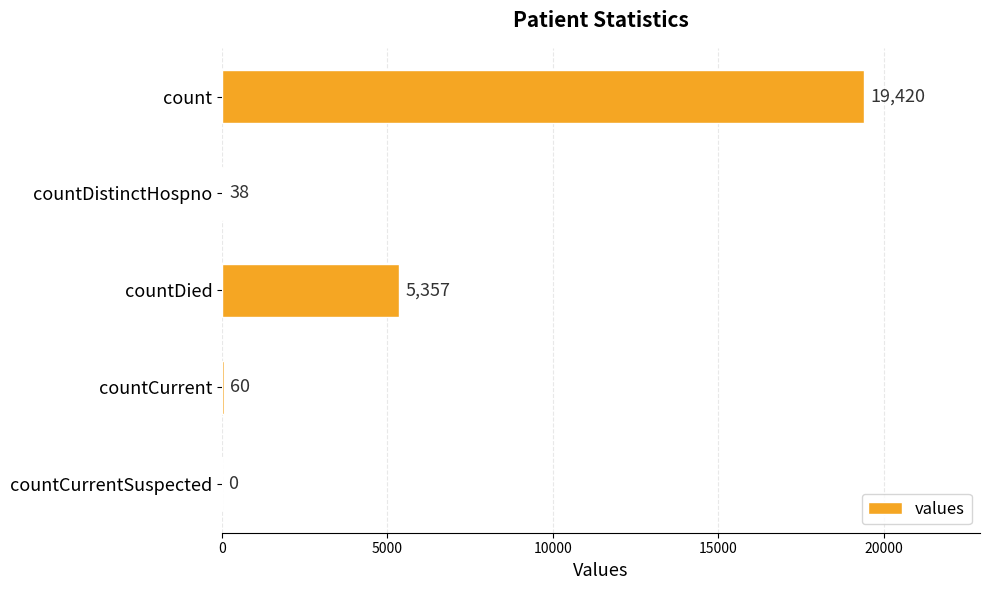

True or false: the data shows 1273 at countDied.

False